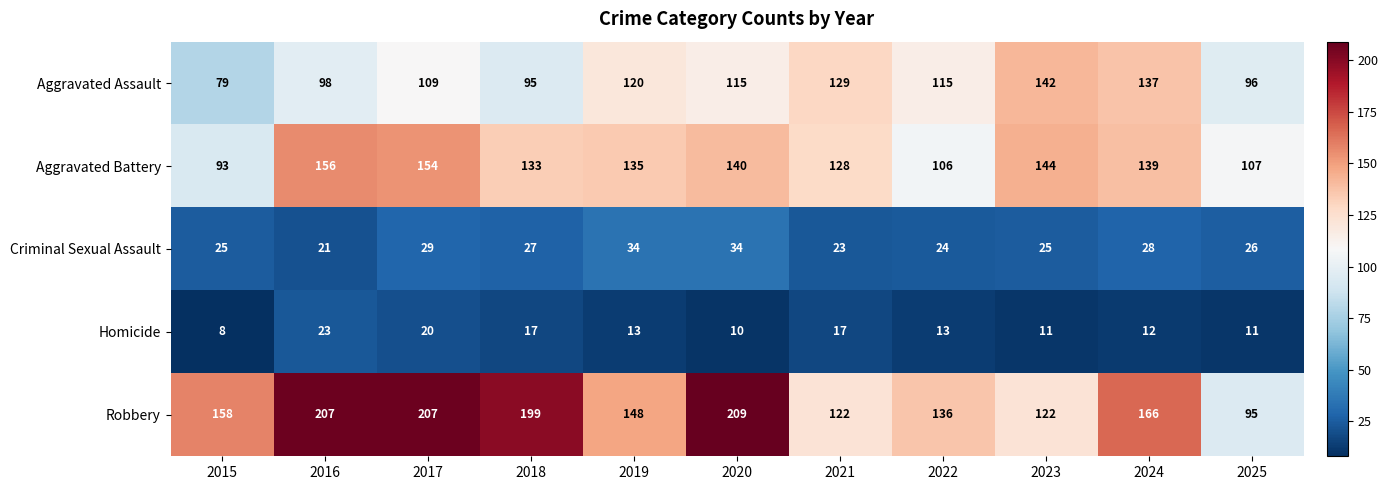

Is it true that Aggravated Assault equals 129 at 2021?

True